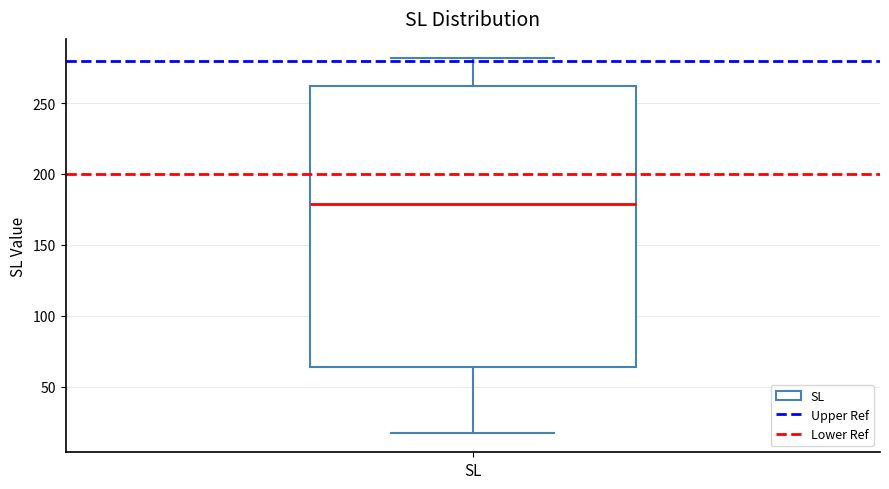

Read this box plot against the y-axis: the position of the median line, the range covered by the box, and the ends of both whiskers. The values are not printed on the chart, so give them approximately, as read against the axis.

median 180, box 65 to 260, whiskers 15 to 280